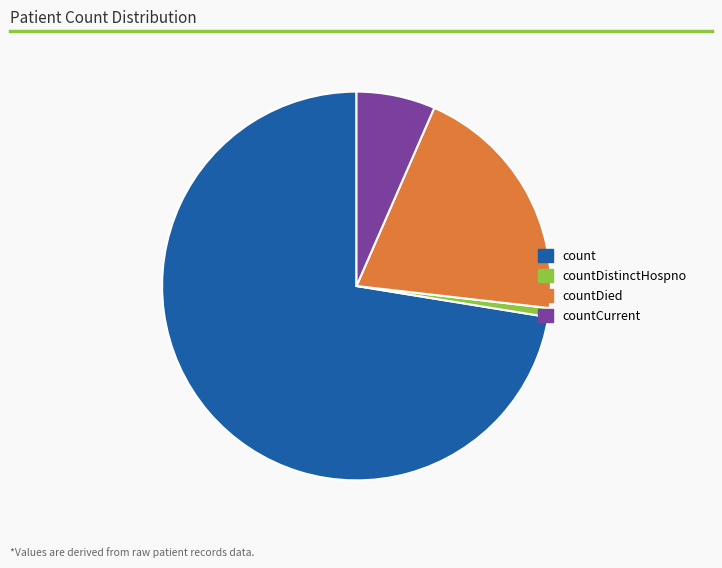

Which has a higher value, countDied or countCurrent?

countDied